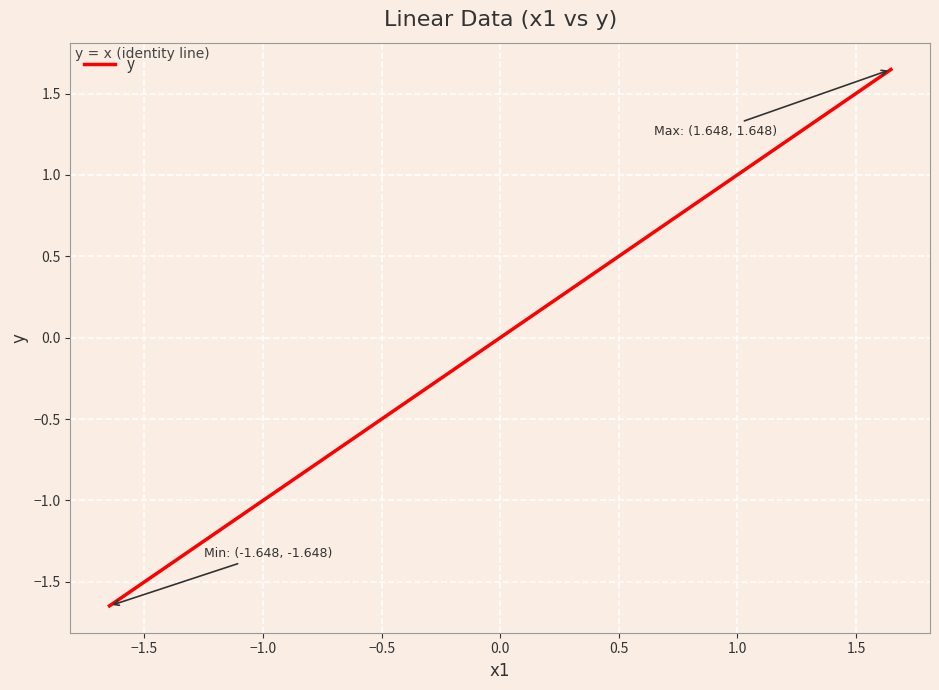

What is the difference between the maximum and minimum values?

3.3